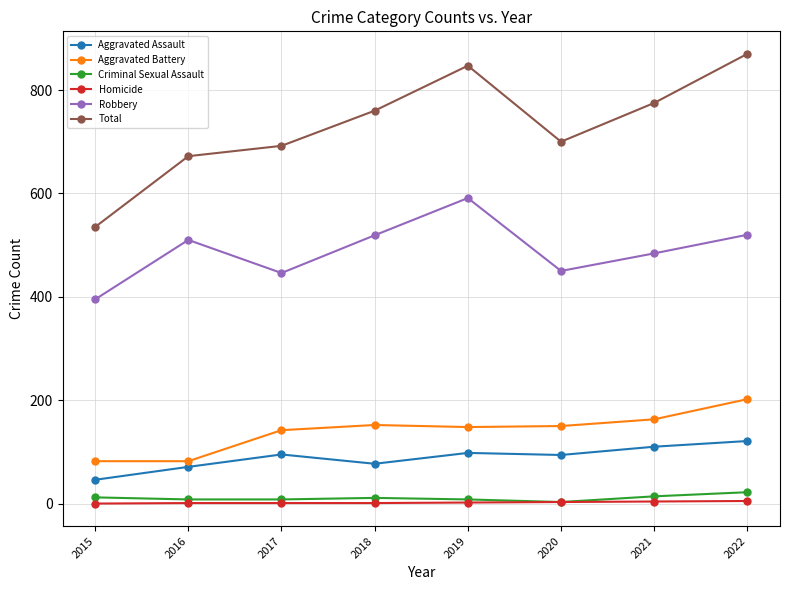

The value of Aggravated Battery at 2021 is 261. True or false?

False